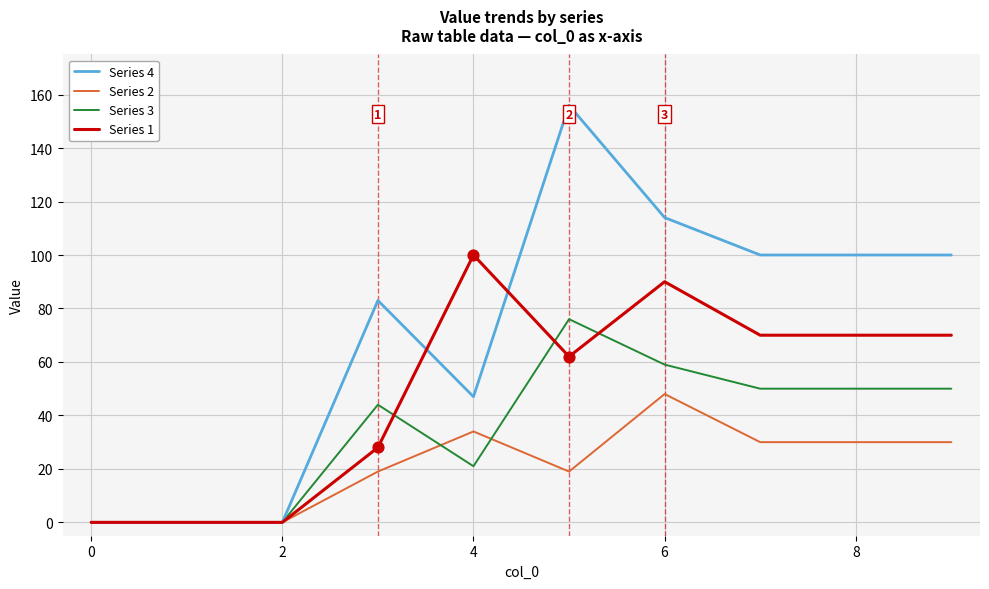

Which series has the largest range (max minus min)?

Series 4